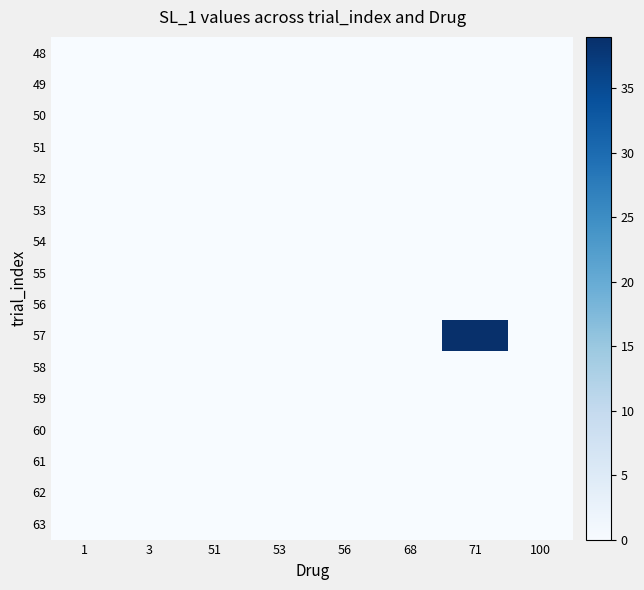

How many series are shown in this chart?

16